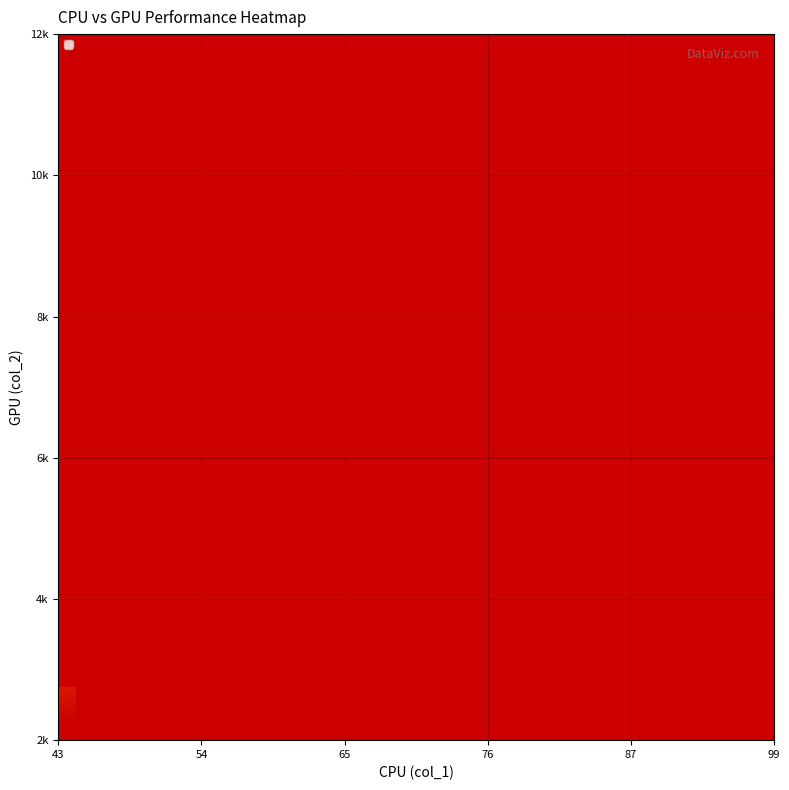

At how many categories does at least one series exceed 11597?

1